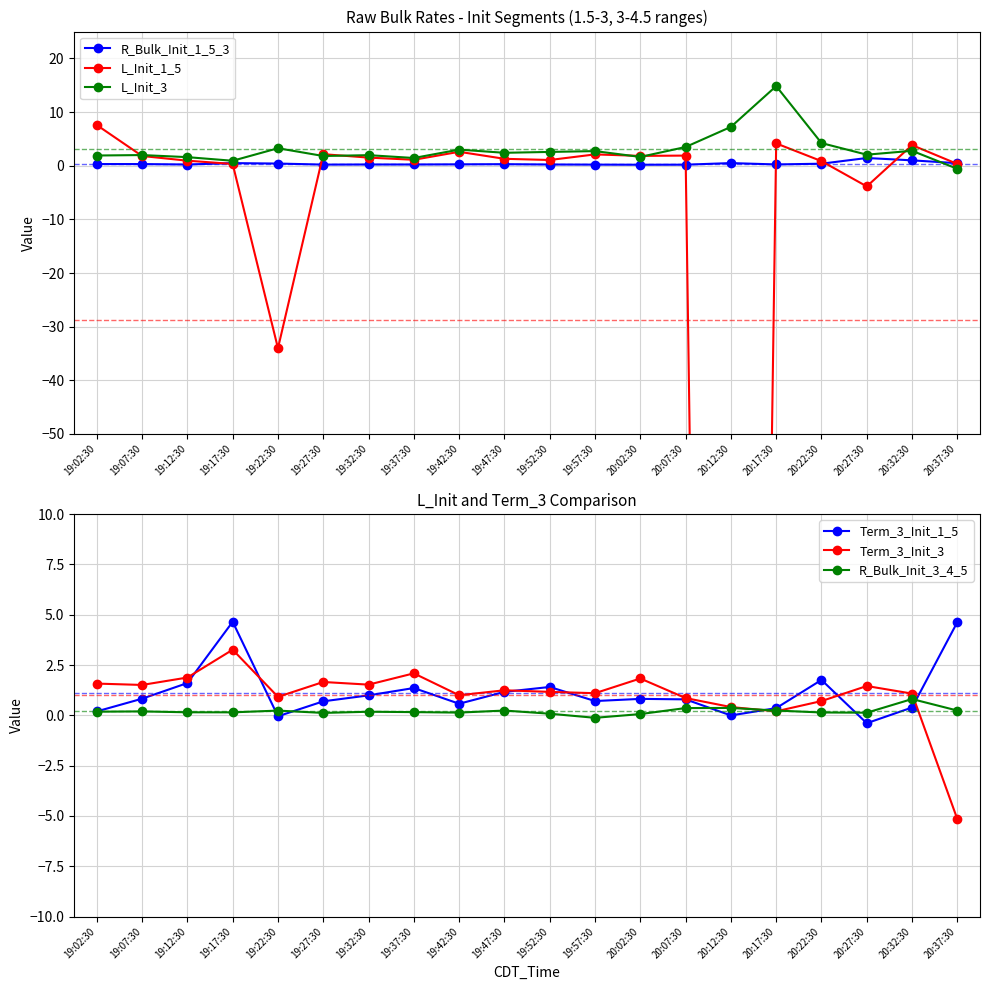

What is the label of the 9th point from the right?

19:57:30